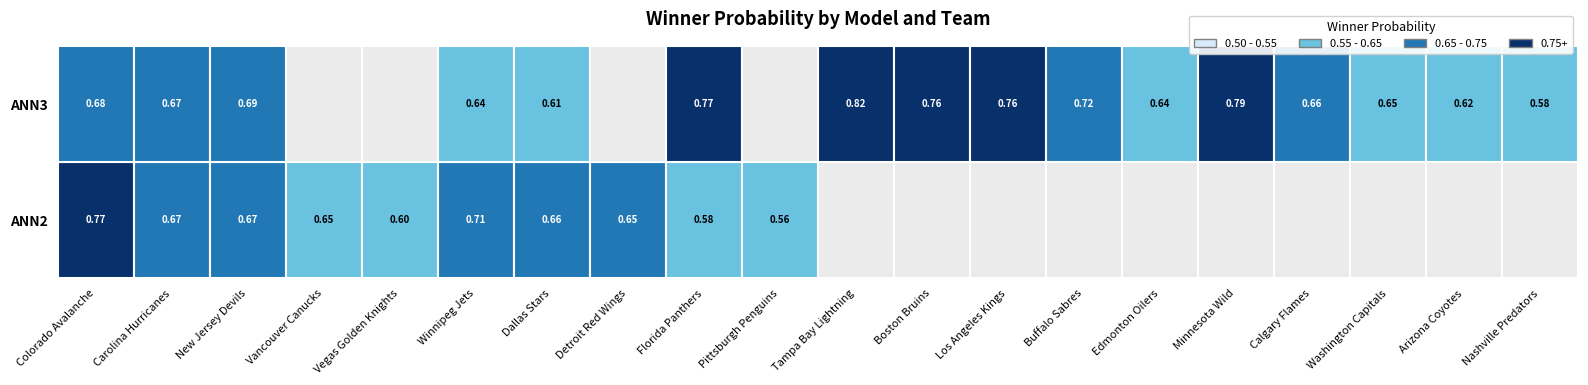

The value of ANN3 at Vancouver Canucks is -0.4. True or false?

False